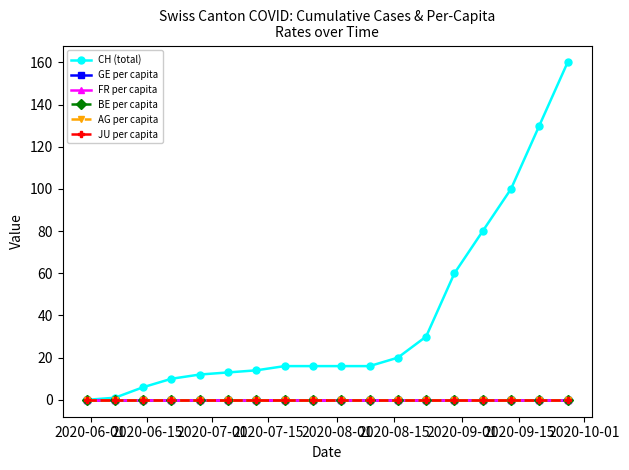

Is this an area chart (filled region under the line)?

No